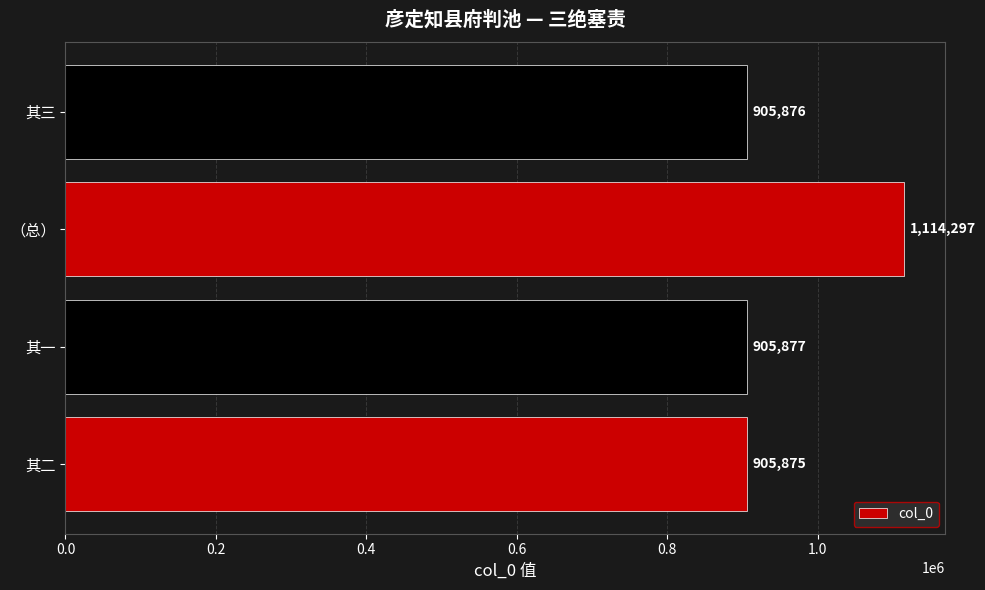

Between 其三 and 其二, which is larger?

其三